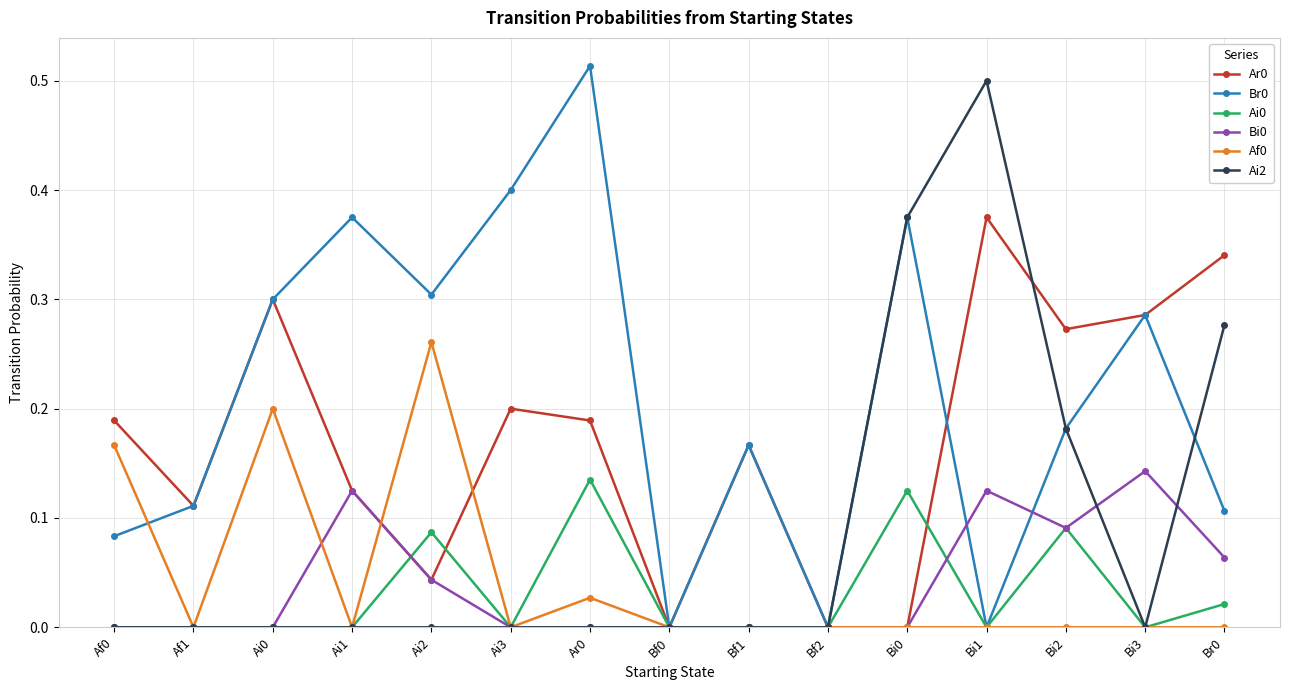

At which category is the sum across all series the highest?

Bi1